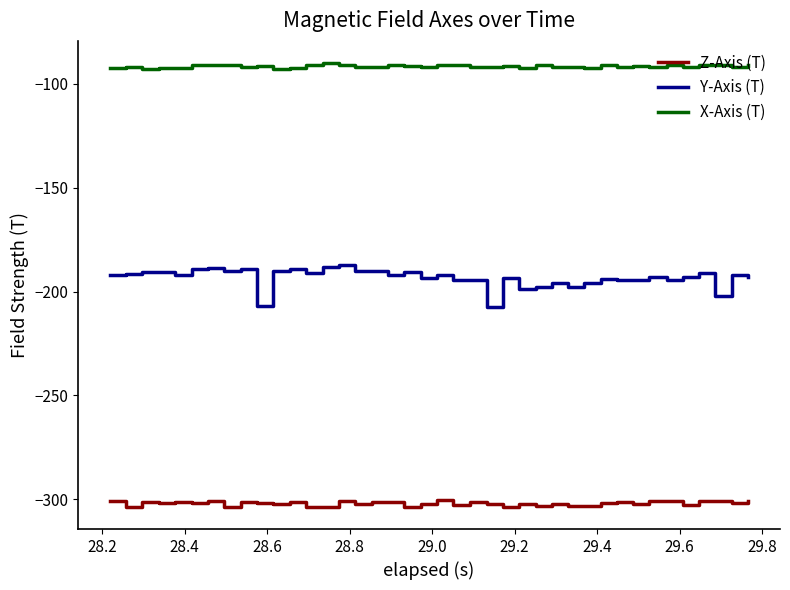

Which series has the largest range (max minus min)?

Y-Axis (T)